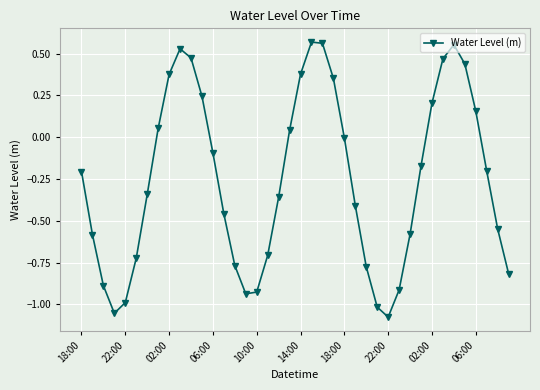

How many interior local valleys (lower than both neighbors) does the data have?

3